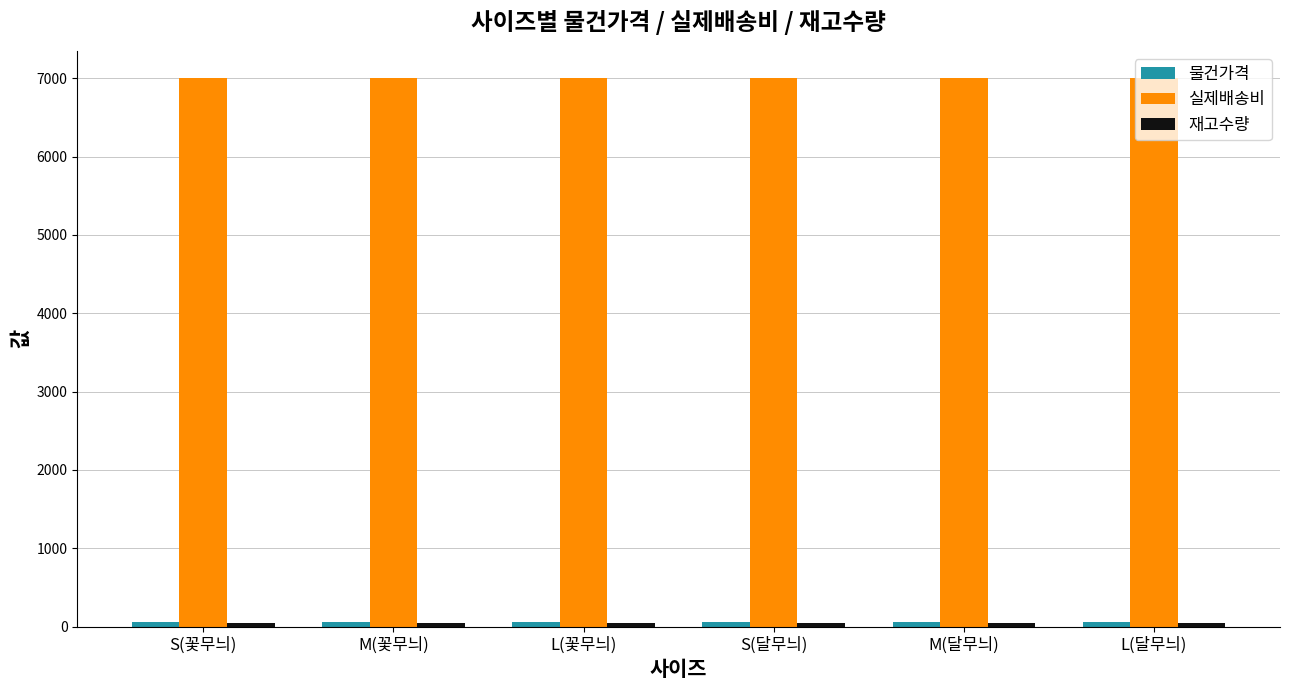

What is the highest value of the 실제배송비 series?

7000